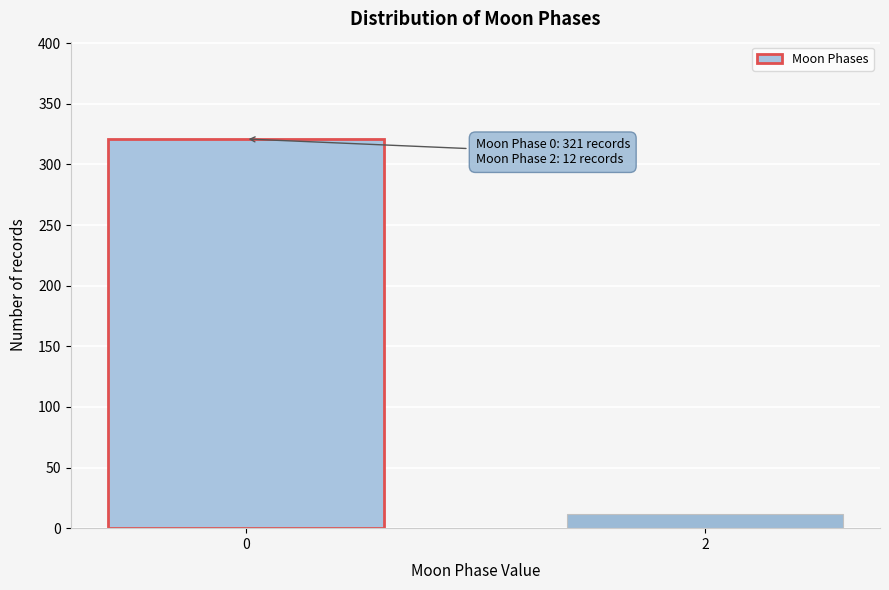

Reading left to right, transcribe all the data shown in this chart.

0=321	2=12